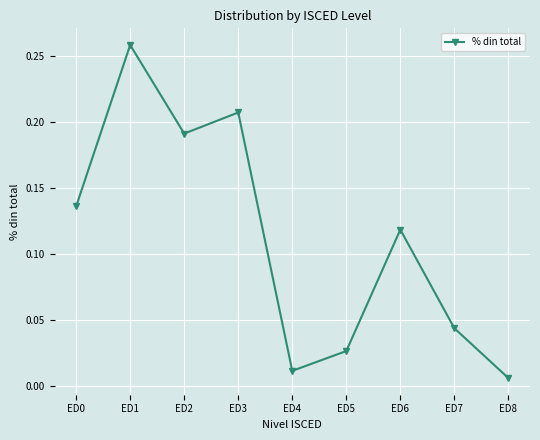

How many points are lower than both their immediate neighbors (excluding endpoints)?

2